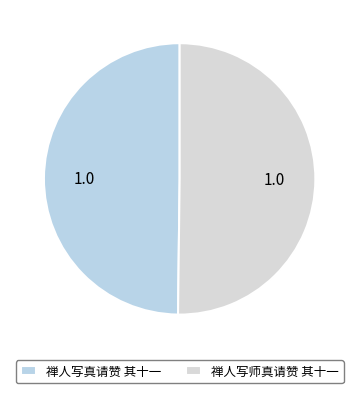

How much of the chart is everything except 禅人写真请赞 其十一?

50.2%